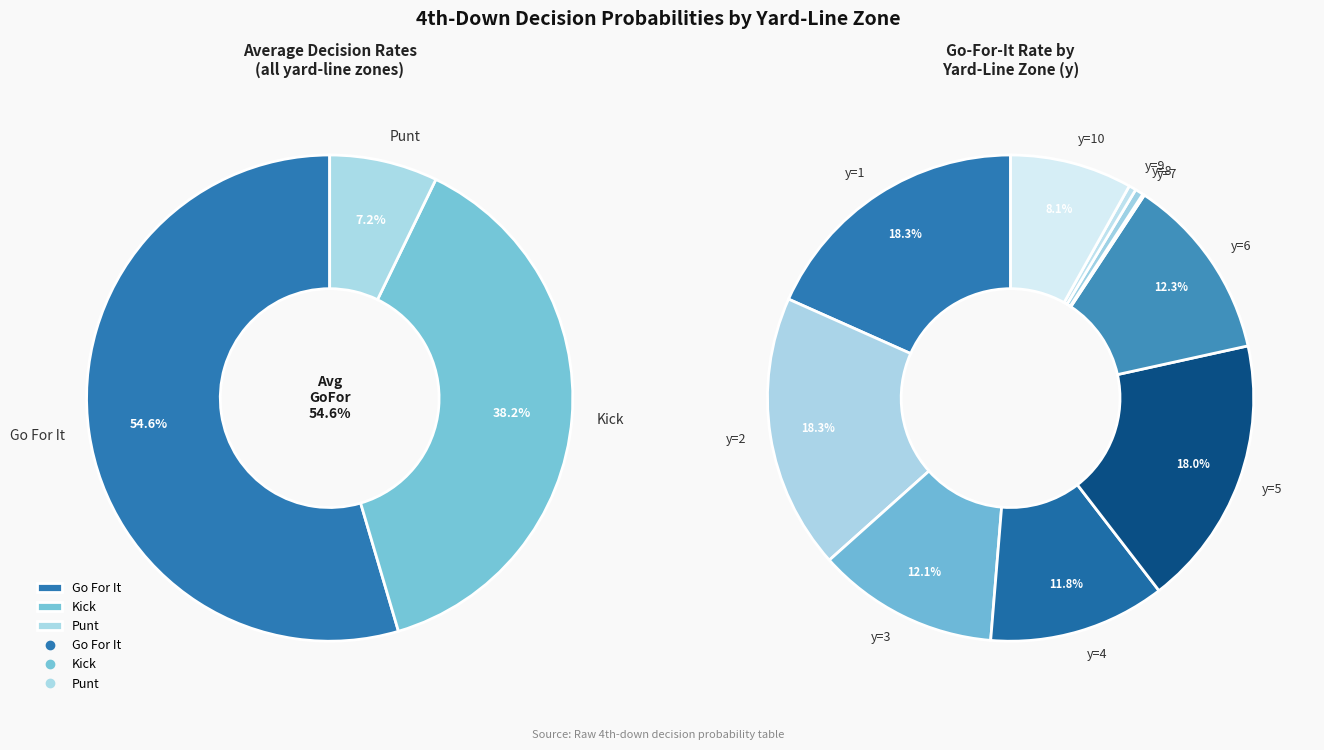

How many segments does this pie chart have?

10